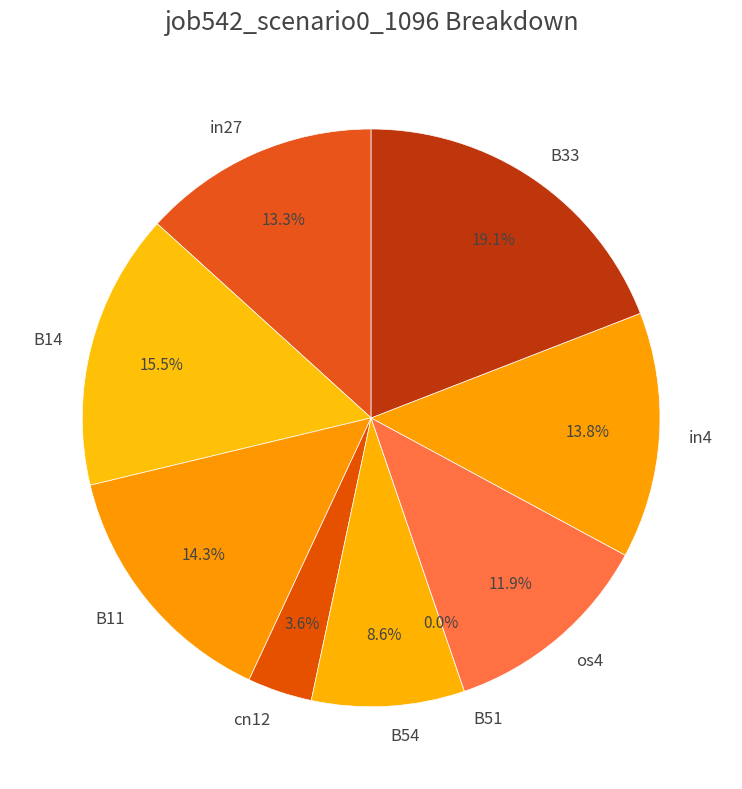

To the nearest percent, what is the difference between the in27 and os4 slice percentages?

1%